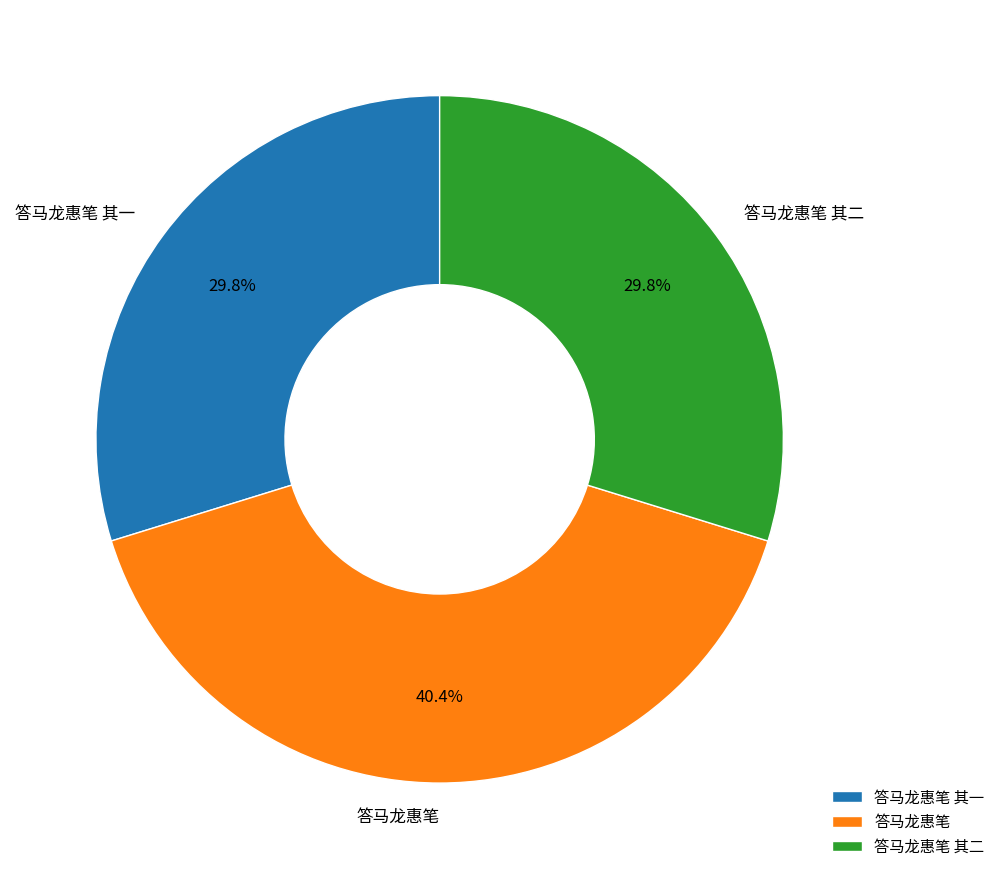

Is it true that 答马龙惠笔 is 40% of the pie?

True